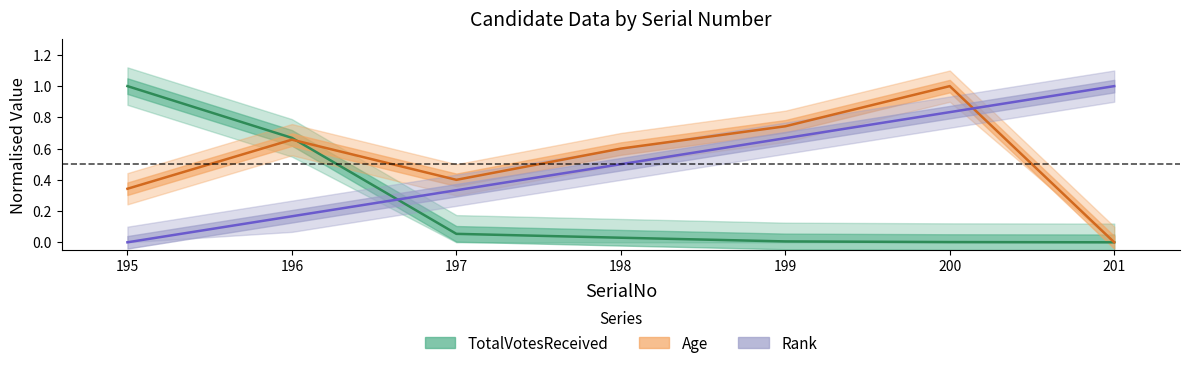

What is the total value across all series at 196?

1.5